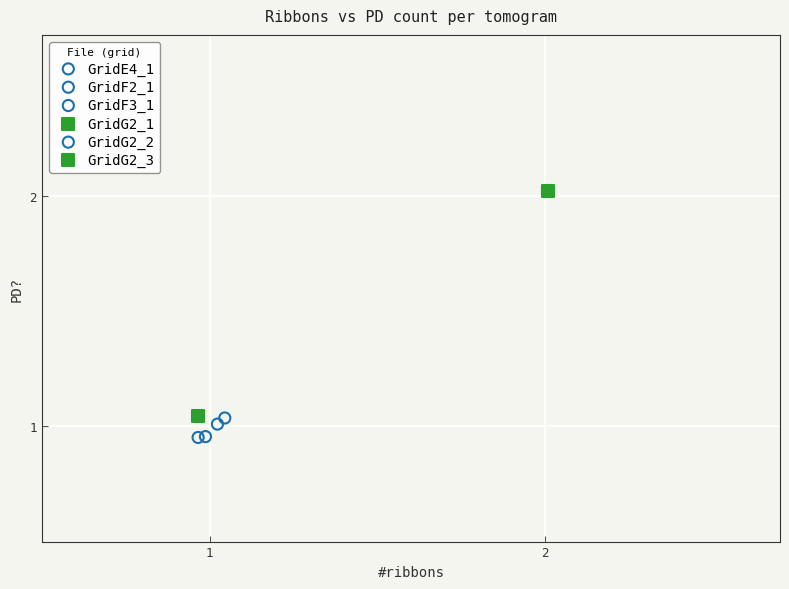

What are all the series names shown in the legend?

GridE4_1, GridF2_1, GridF3_1, GridG2_1, GridG2_2, GridG2_3